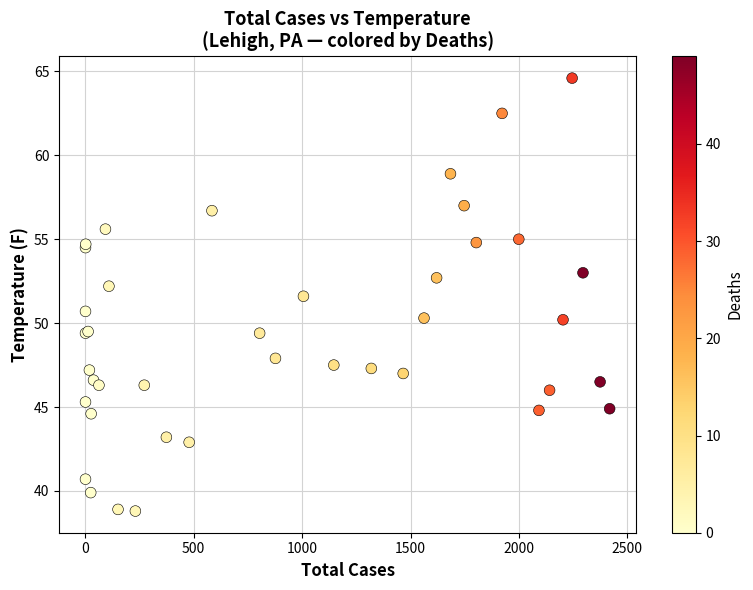

What Y value in the scatter plot is closest to 51?

50.7